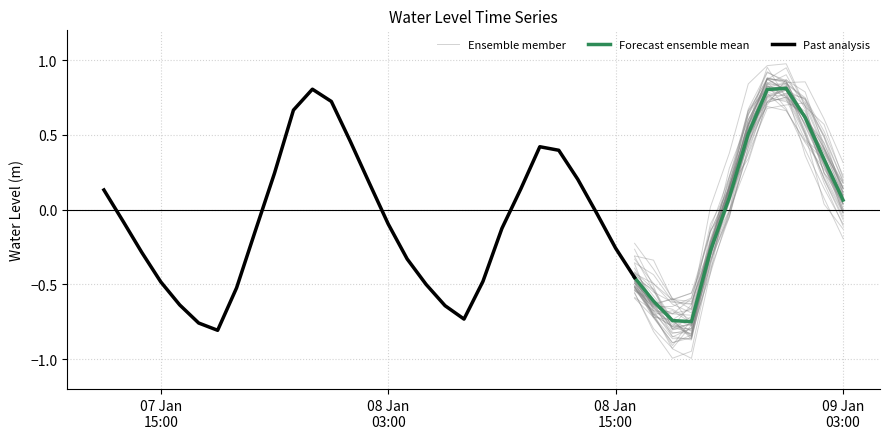

List the labels in order of value, largest first.

2023-01-09 00:00:00, 2023-01-07 23:00:00, 2023-01-08 23:00:00, 2023-01-08 00:00:00, 2023-01-07 22:00:00, 2023-01-09 01:00:00, 2023-01-08 22:00:00, 2023-01-08 01:00:00, 2023-01-08 11:00:00, 2023-01-08 12:00:00, 2023-01-09 02:00:00, 2023-01-07 21:00:00, 2023-01-08 13:00:00, 2023-01-08 02:00:00, 2023-01-08 10:00:00, 2023-01-07 12:00:00, 2023-01-08 21:00:00, 2023-01-09 03:00:00, 2023-01-08 14:00:00, 2023-01-07 13:00:00, 2023-01-08 03:00:00, 2023-01-08 09:00:00, 2023-01-07 20:00:00, 2023-01-08 15:00:00, 2023-01-08 20:00:00, 2023-01-07 14:00:00, 2023-01-08 04:00:00, 2023-01-08 16:00:00, 2023-01-08 08:00:00, 2023-01-07 15:00:00, 2023-01-08 05:00:00, 2023-01-07 19:00:00, 2023-01-08 17:00:00, 2023-01-07 16:00:00, 2023-01-08 06:00:00, 2023-01-08 07:00:00, 2023-01-08 18:00:00, 2023-01-08 19:00:00, 2023-01-07 17:00:00, 2023-01-07 18:00:00